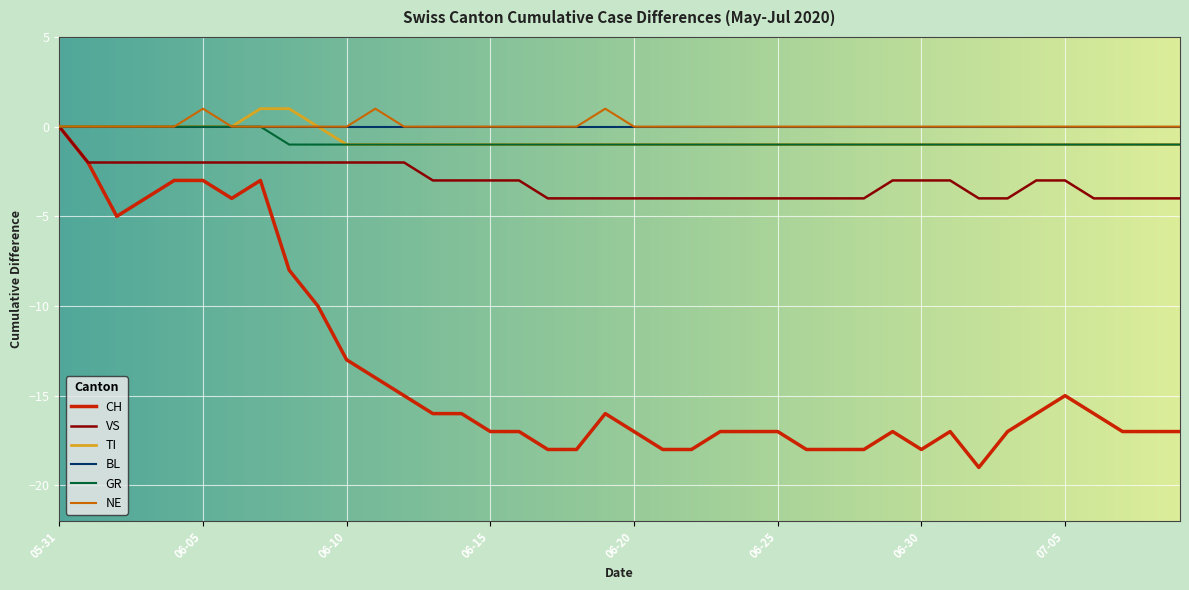

How many TI values are between -1 and 0?

38